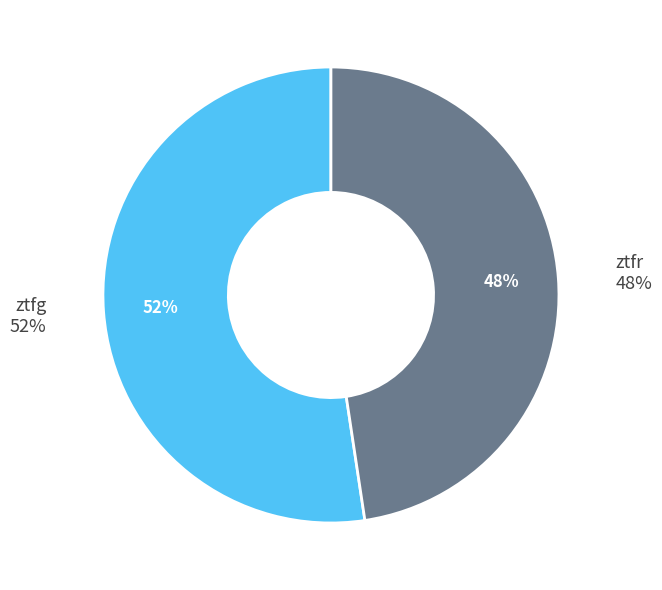

Which slice is the smallest?

ztfr